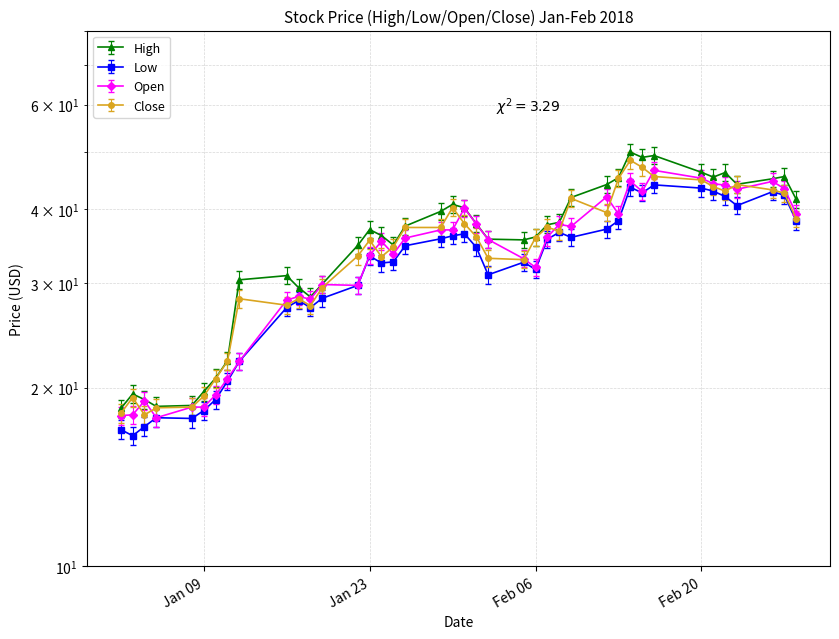

List the series in order of their peak value, lowest first.

Low, Open, Close, High